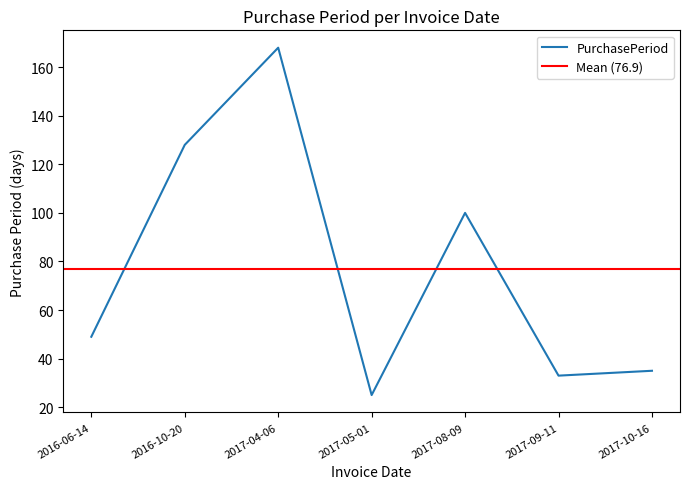

At which label does the data first exceed 49?

2016-10-20